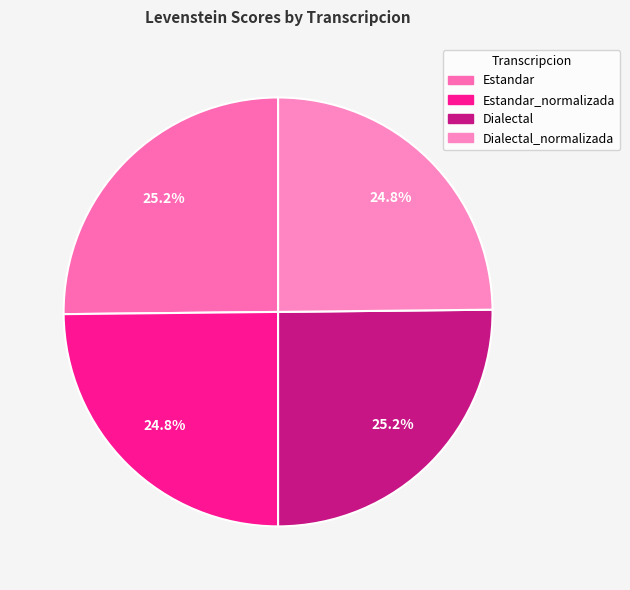

To the nearest percent, what portion does Estandar represent?

25%